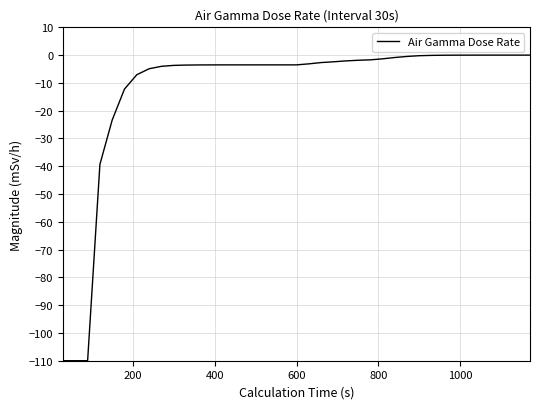

What is the smallest value displayed?

-110.0